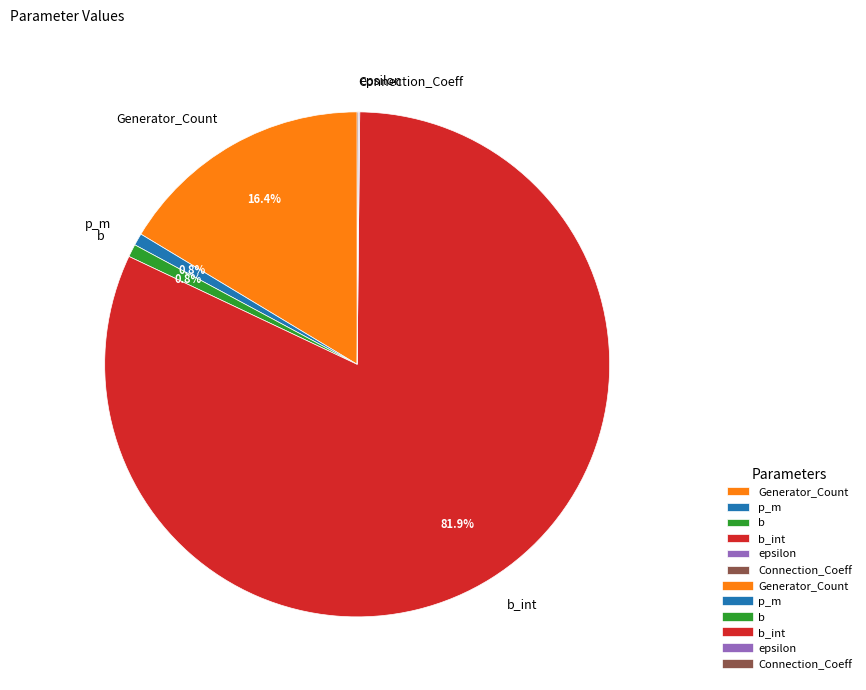

Does any single category account for the majority?

Yes